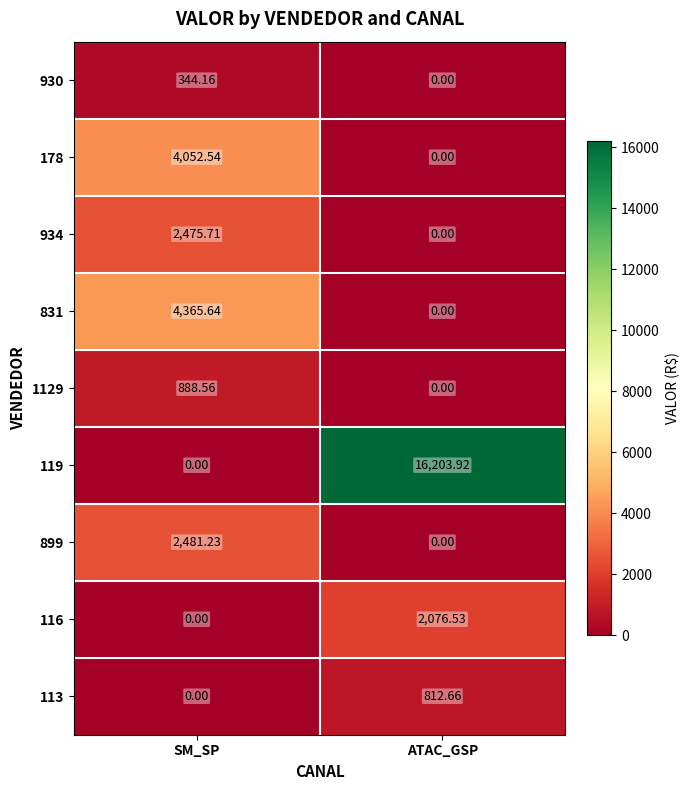

List the labels in order of 831 value, largest first.

SM_SP, ATAC_GSP